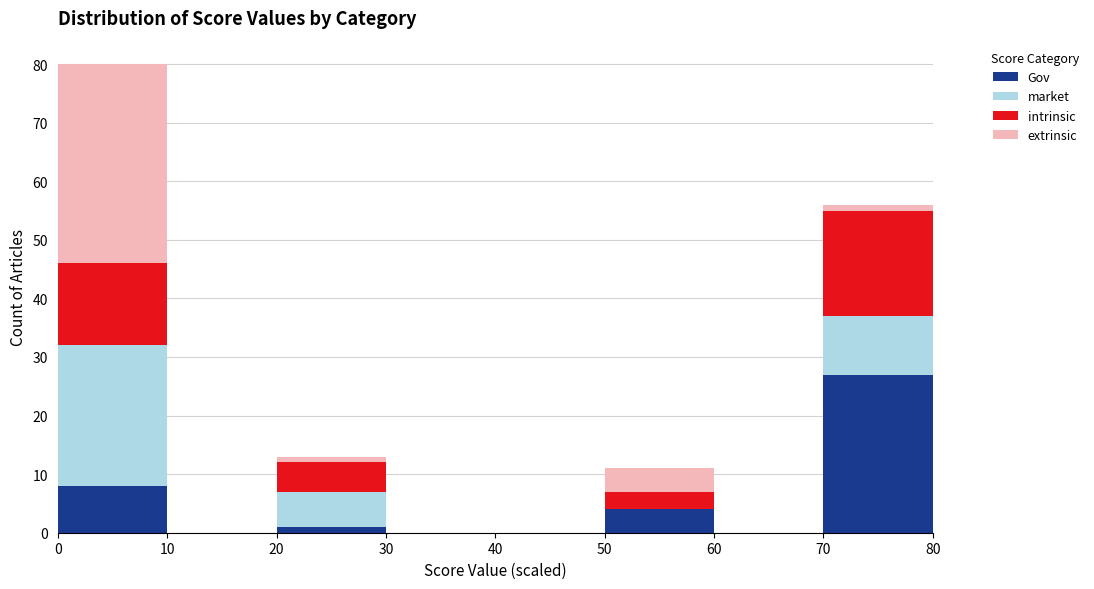

Reading left to right, list every stacked bar in this chart as the range it spans on the x-axis followed by its total height. The values are not printed on the chart, so give them approximately, as read against the axis.

0 to 10: 80
10 to 20: 0
20 to 30: 13
30 to 40: 0
40 to 50: 0
50 to 60: 11
60 to 70: 0
70 to 80: 56